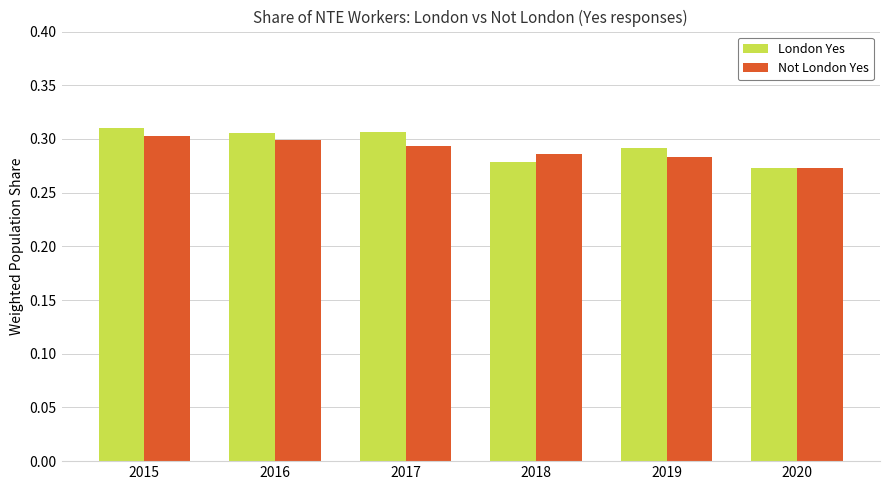

Where is London Yes nearest to the value 0?

2020